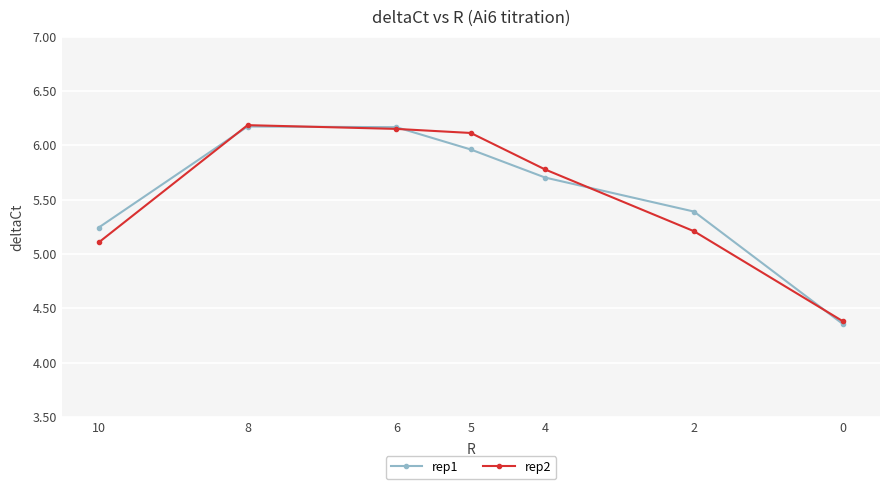

What is the difference between the maximum and minimum values in the rep2 series?

1.8